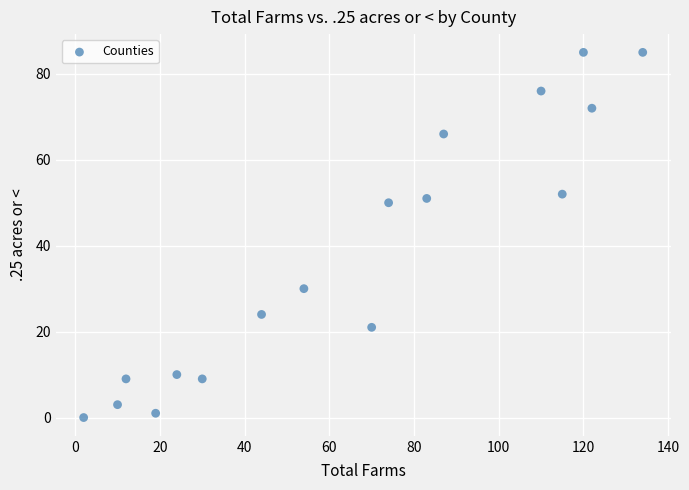

What Y value in the scatter plot is closest to 42?

50